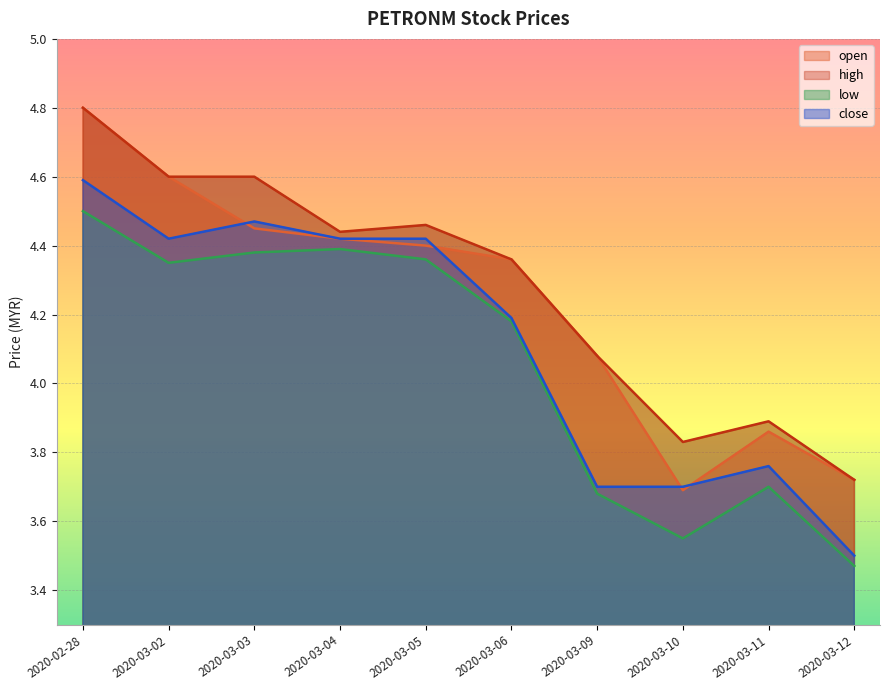

What is the sum of all high values?

42.8